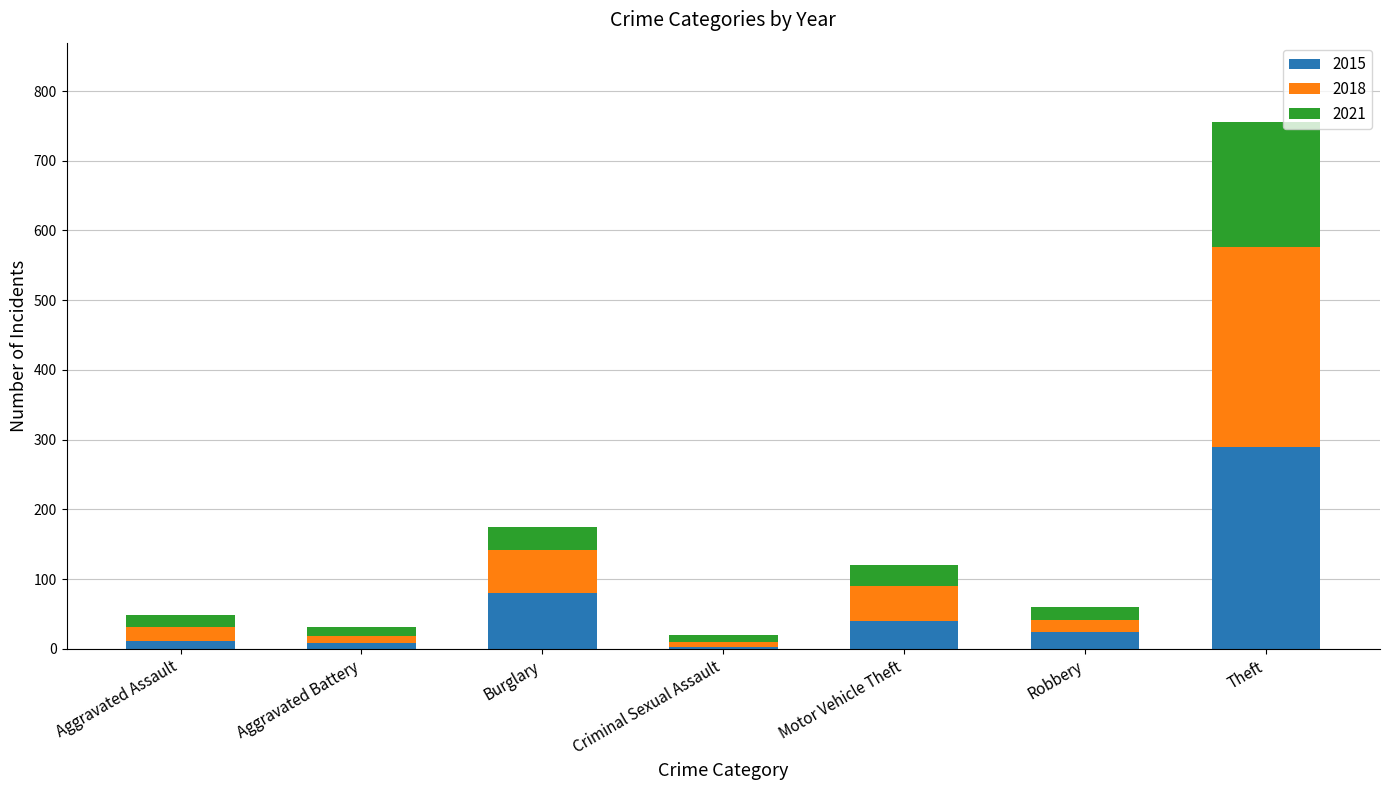

Are the bars grouped side by side (vs. stacked)?

No